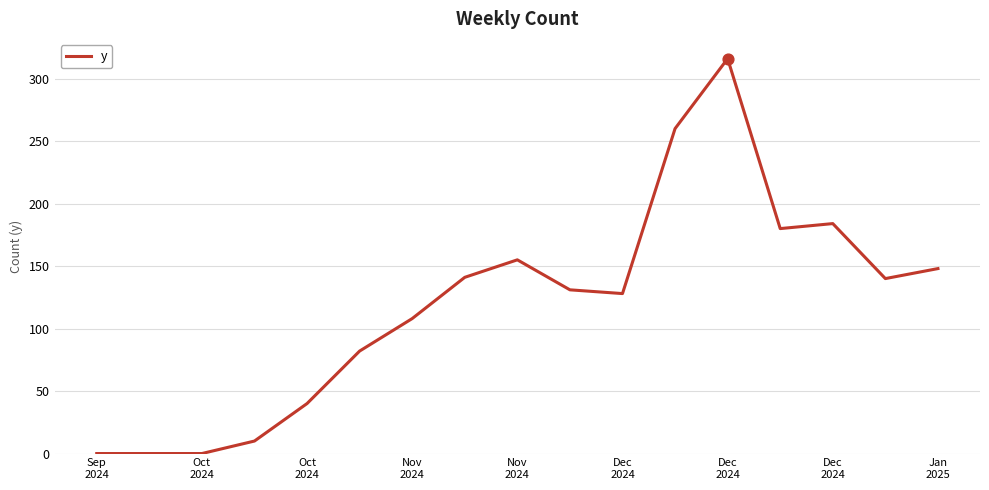

What is the difference between the maximum and minimum values?

316